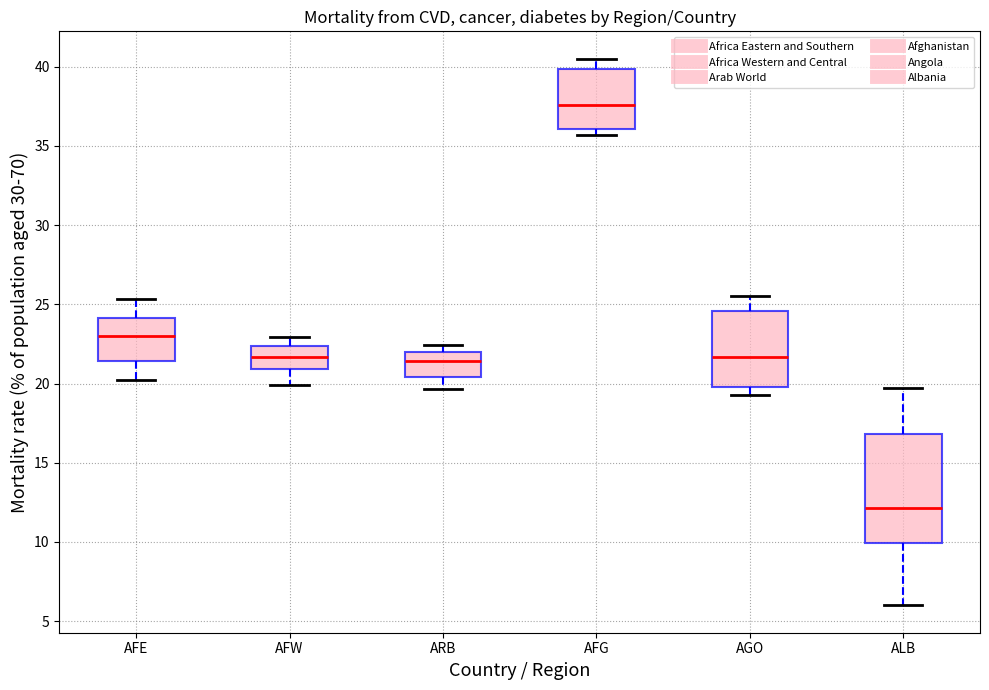

Where does the upper whisker of the box for AFG end on the y-axis? The values are not printed on the chart, so give them approximately, as read against the axis.

40.5